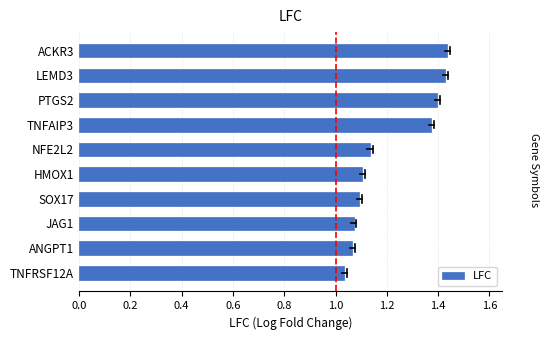

What is the average value?

1.2